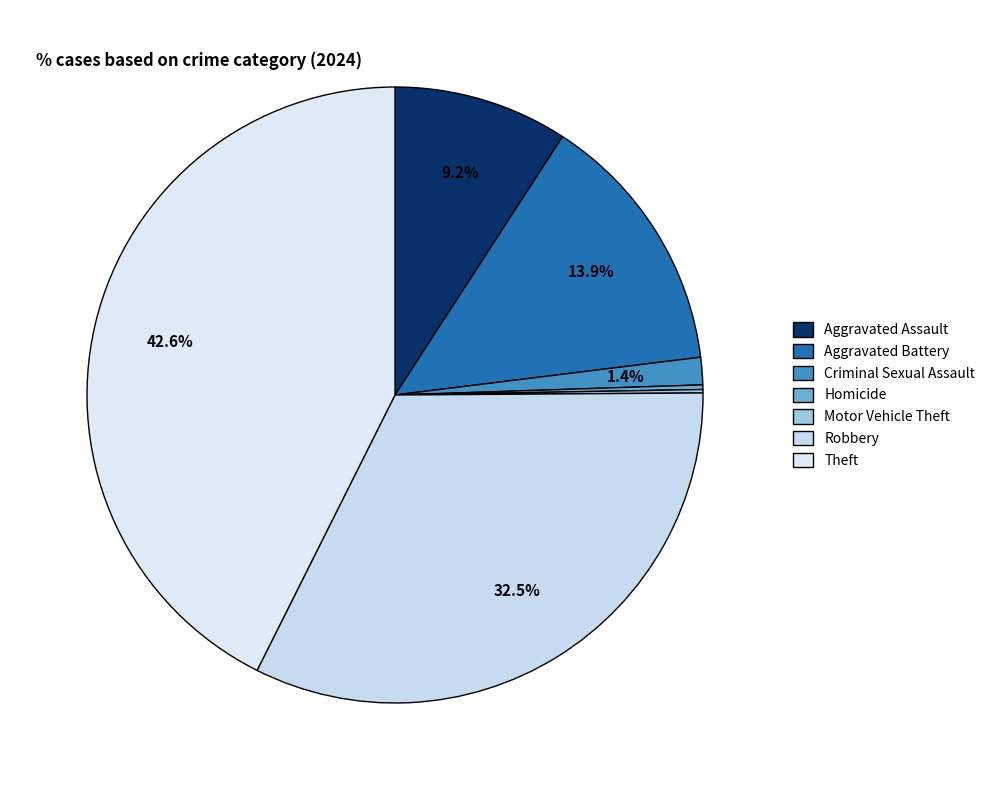

The Aggravated Assault slice represents 9% of the pie. True or false?

True